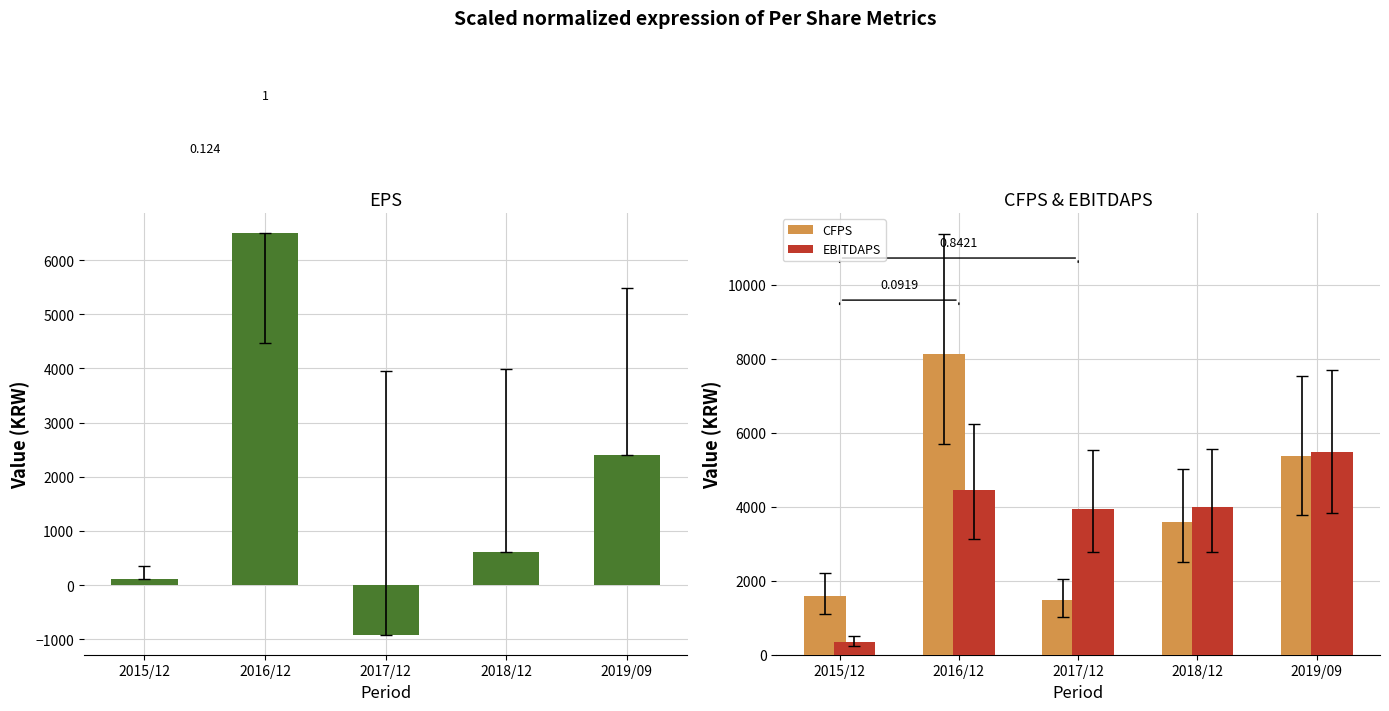

How many series are shown in this chart?

3